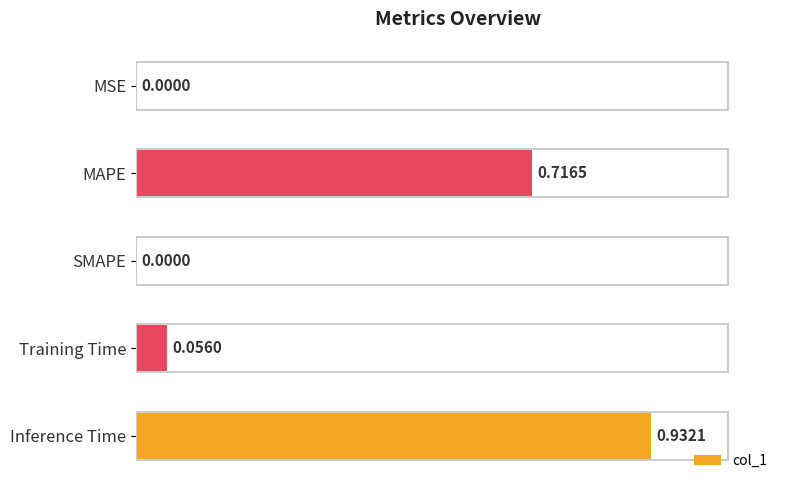

At which category does the chart reach its peak across all series?

Inference Time